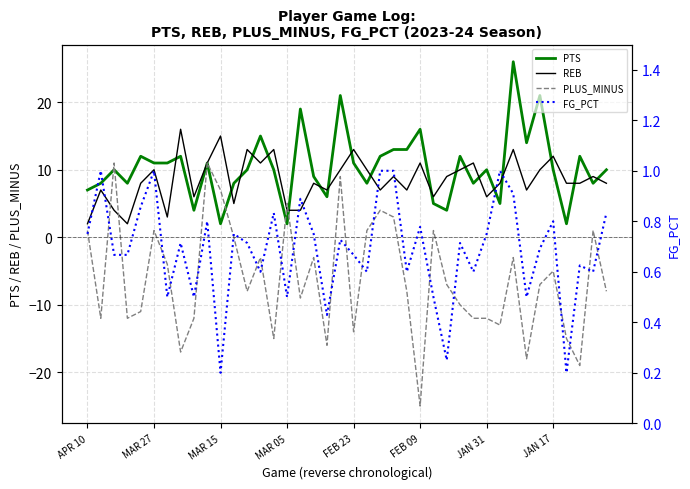

What is the minimum value shown in the chart?

-25.0